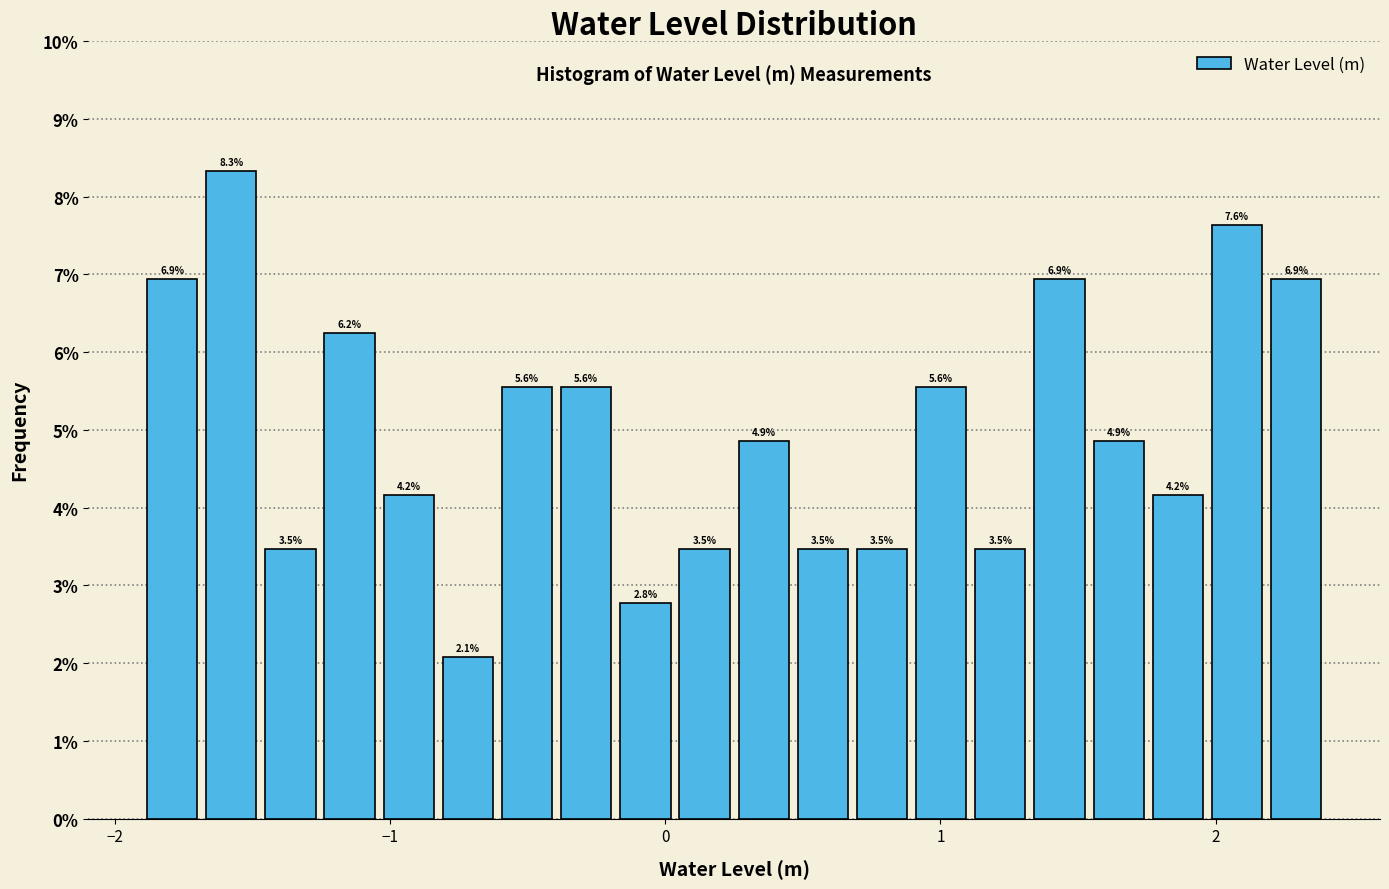

Read against the x-axis, roughly where is the centre of the tallest bar?

-1.6